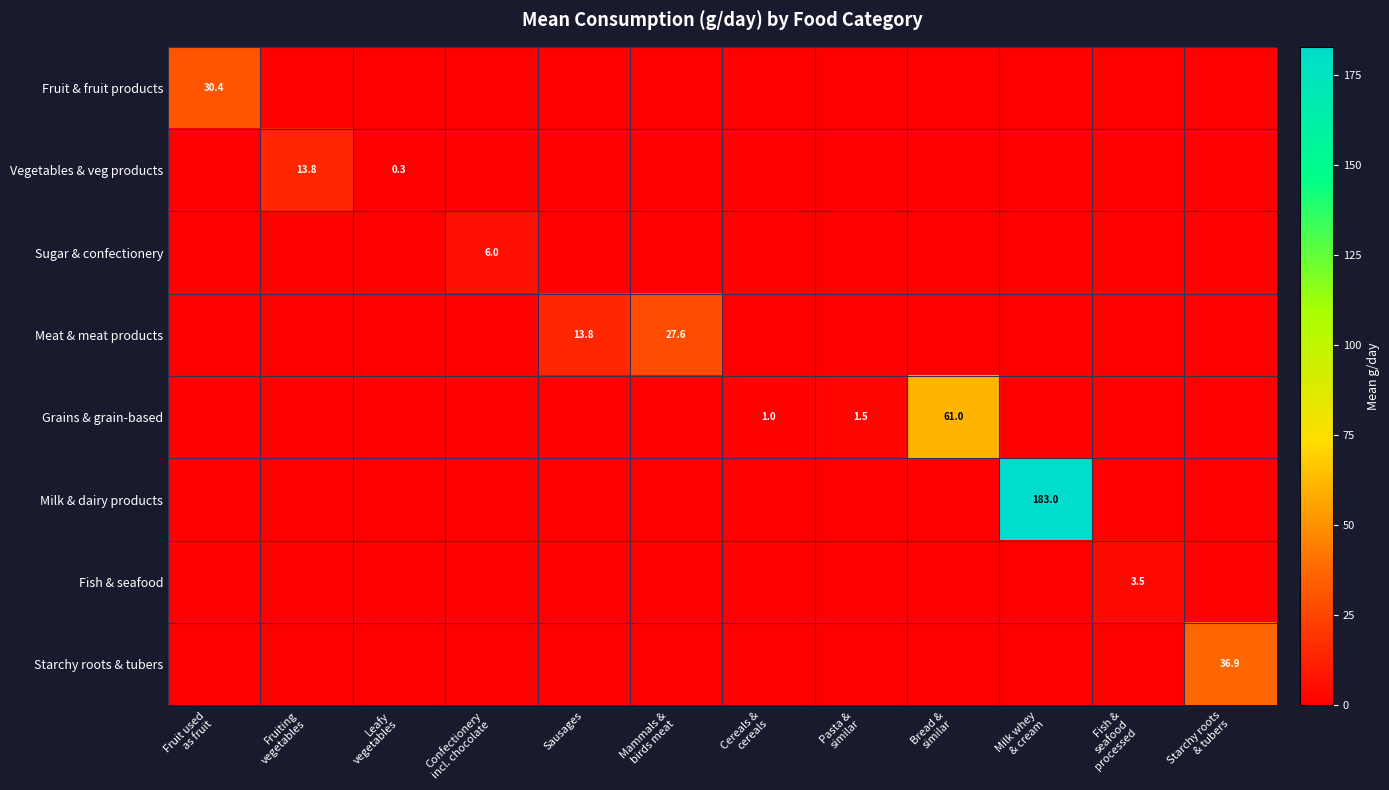

The value of Milk & dairy products at Leafy vegetables is -107.7. True or false?

False